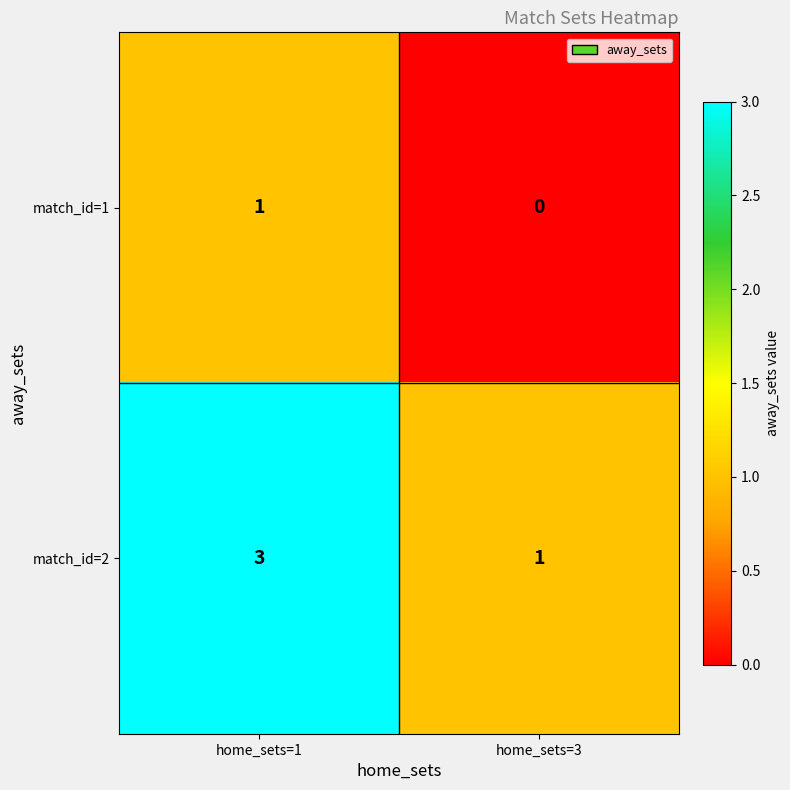

What is the sum of the match_id=2 values at home_sets=1 and home_sets=3?

4